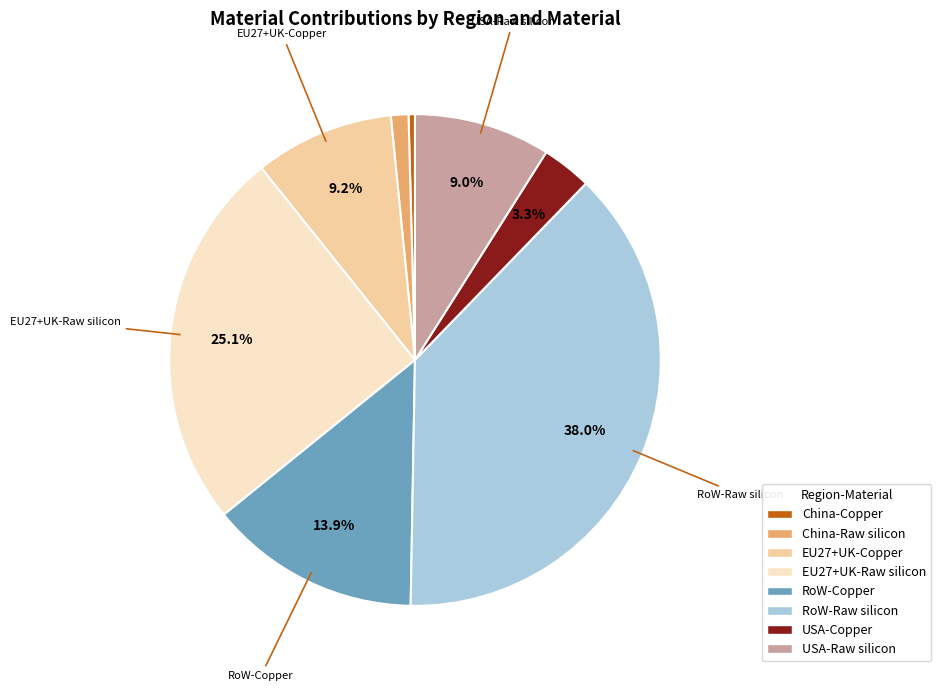

True or false: RoW-Raw silicon accounts for 31% of the total.

False